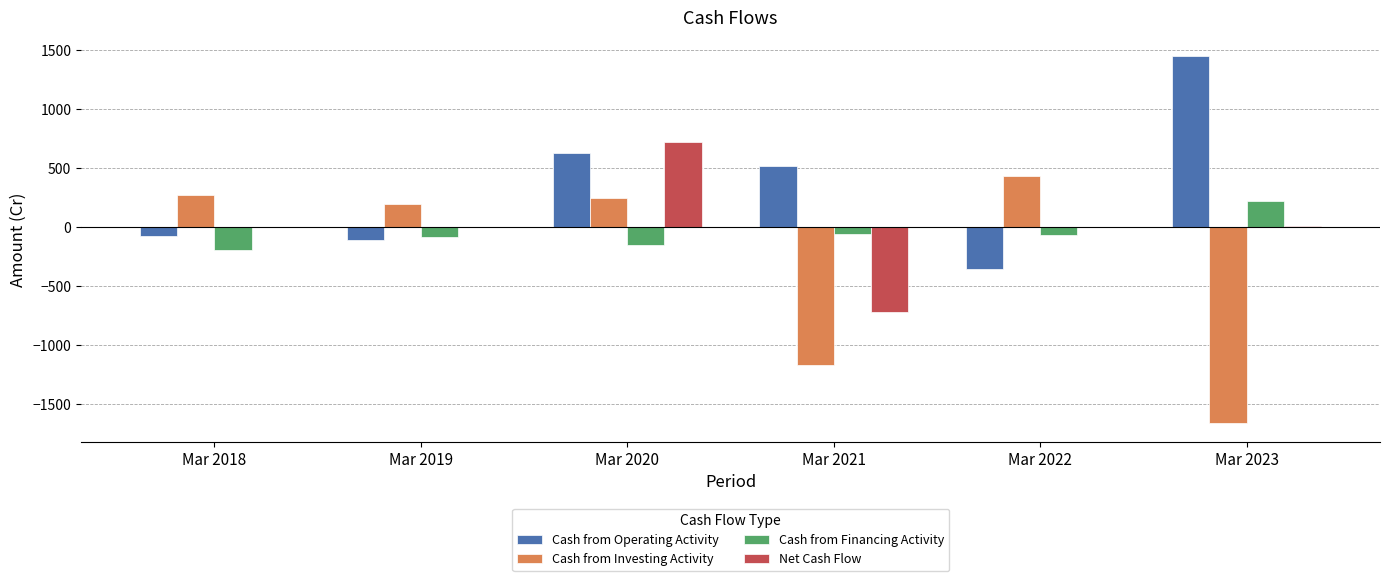

What is the highest value of the Net Cash Flow series?

720